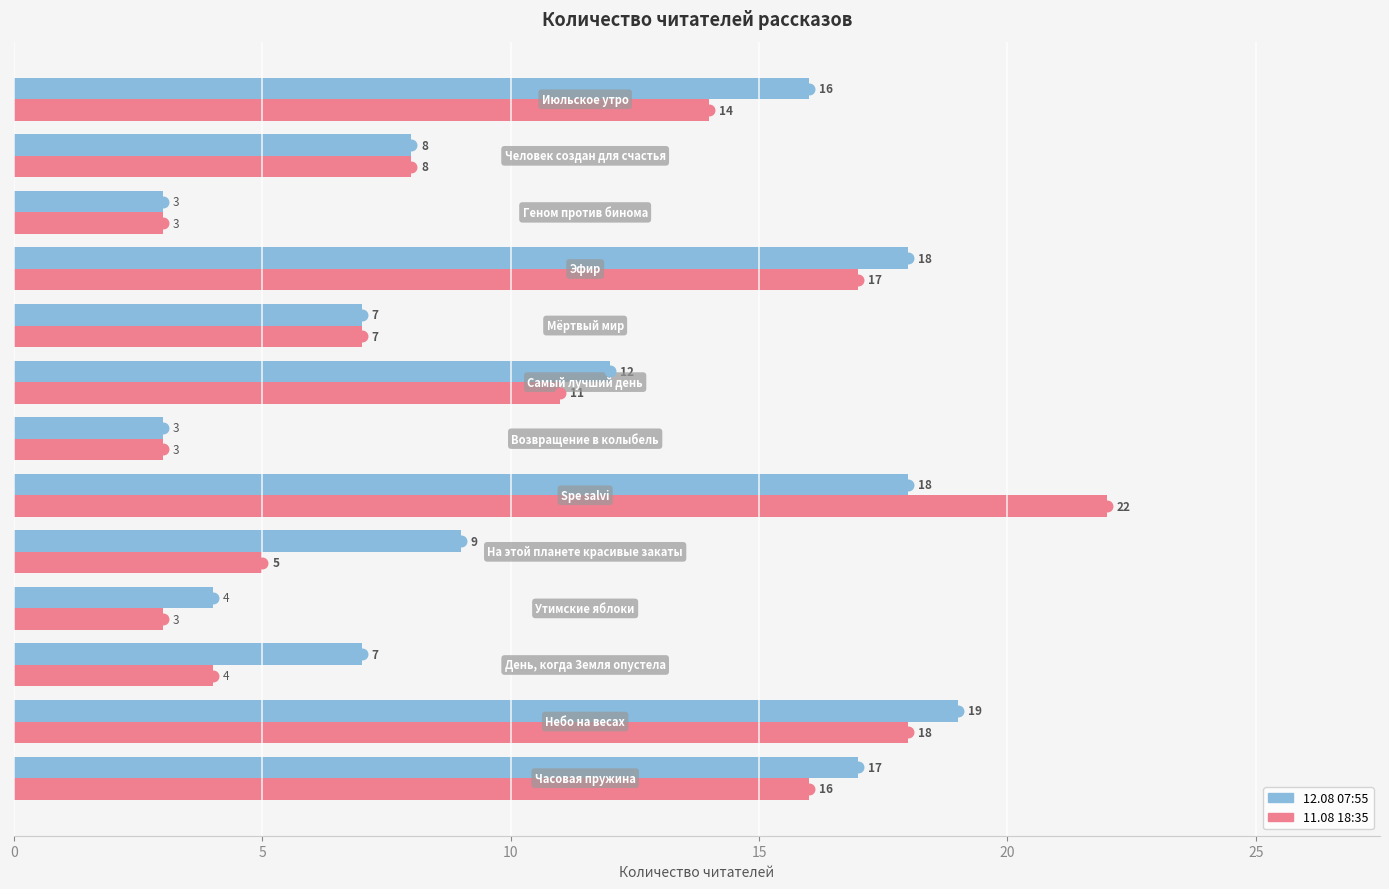

What is the difference between the second highest and minimum values in the 12.08 07:55 series?

15